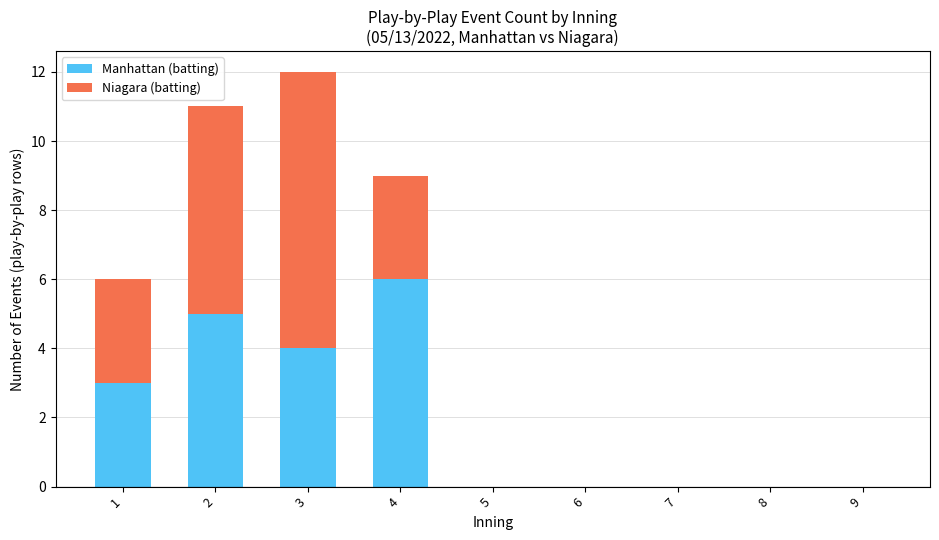

At which category is the sum across all series the highest?

3